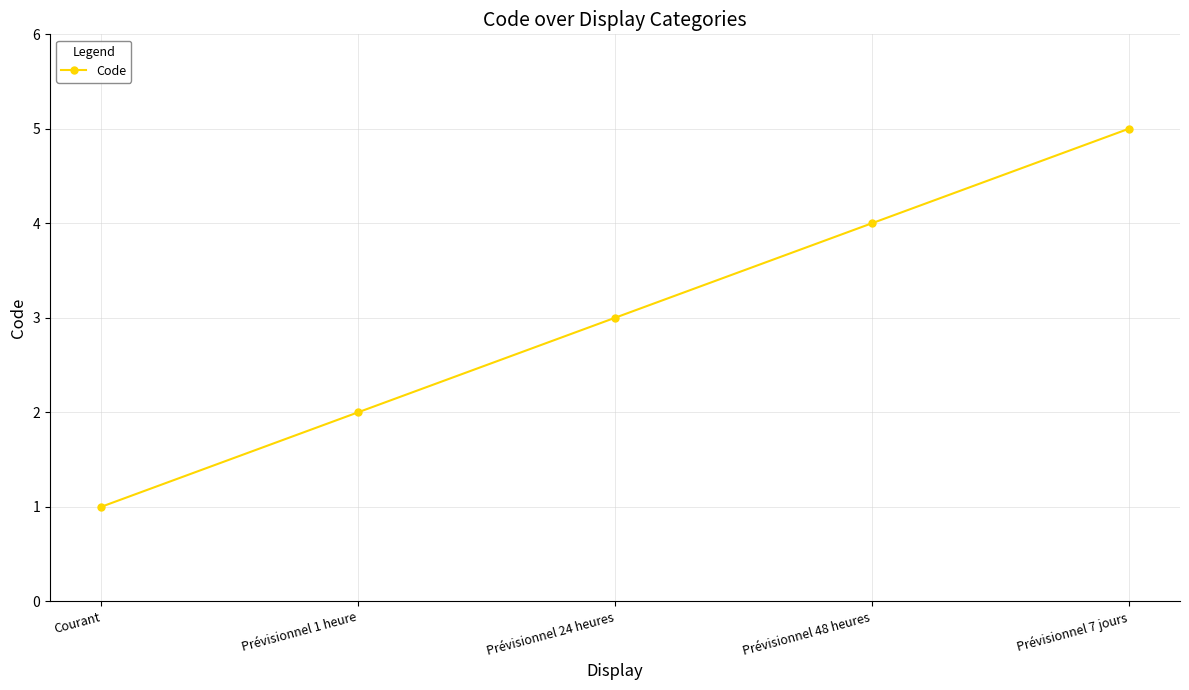

What is the greatest value displayed?

5